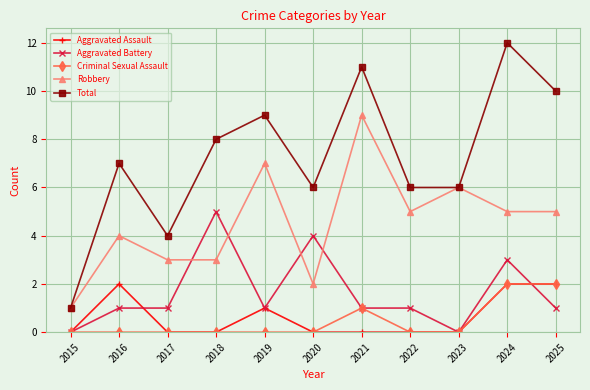

What are all the series names shown in the legend?

Aggravated Assault, Aggravated Battery, Criminal Sexual Assault, Robbery, Total